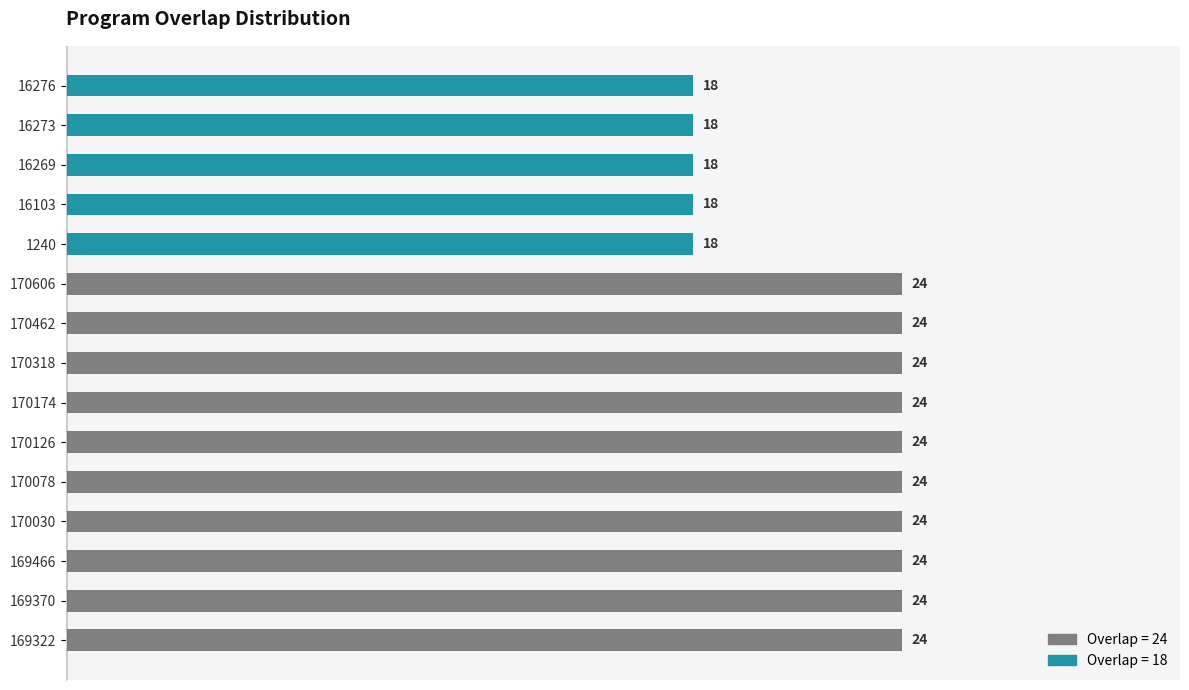

The chart shows a value of 24 at 170174. True or false?

True